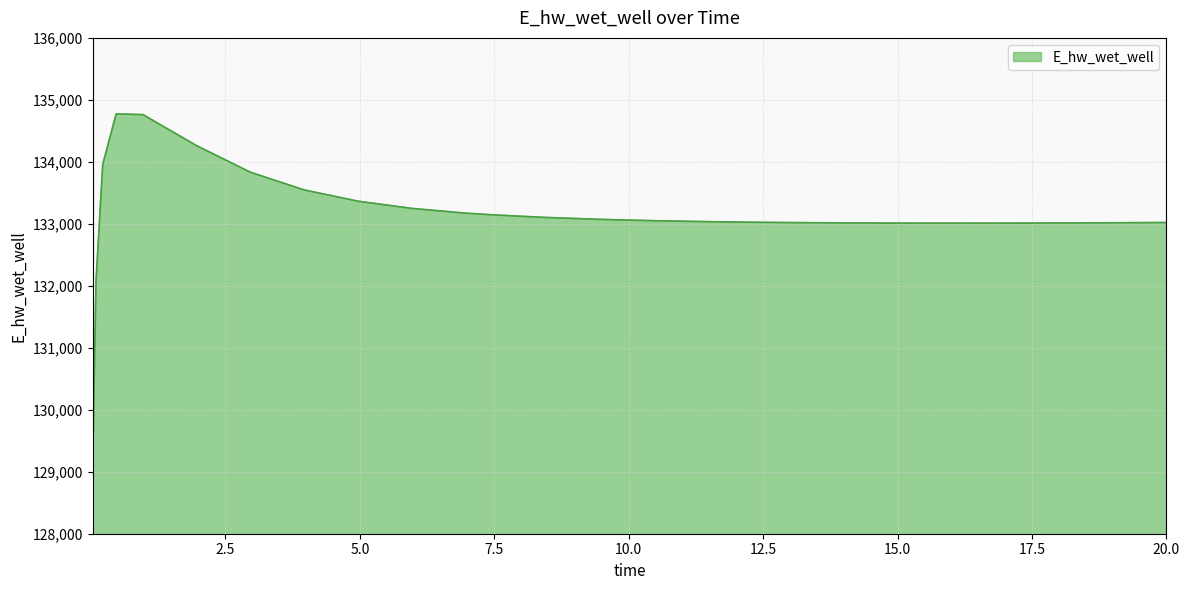

What is the difference between the maximum and minimum values?

5649.7